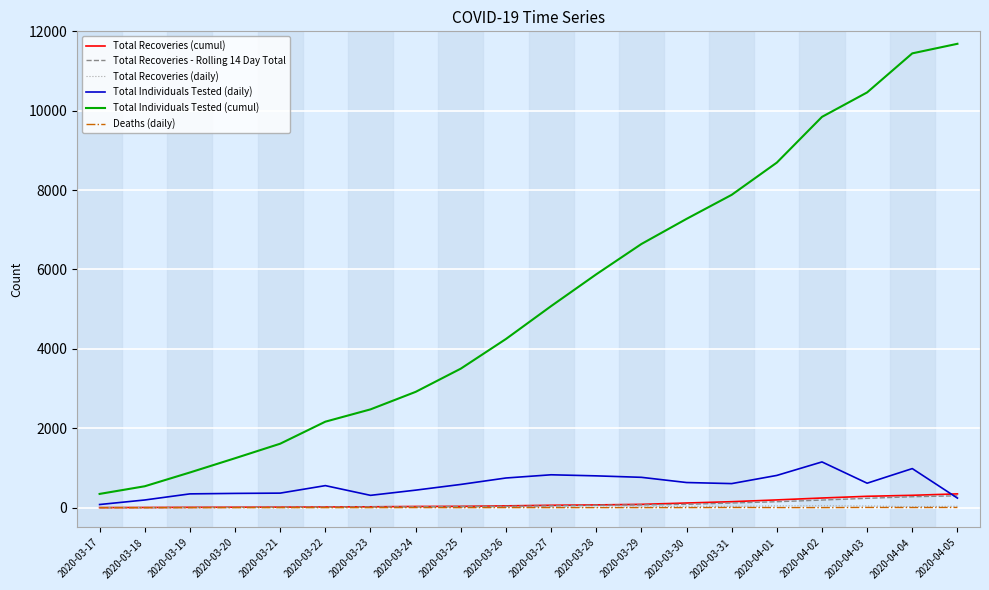

True or false: Total Individuals Tested (cumul) and Total Recoveries (daily) intersect in this chart.

False